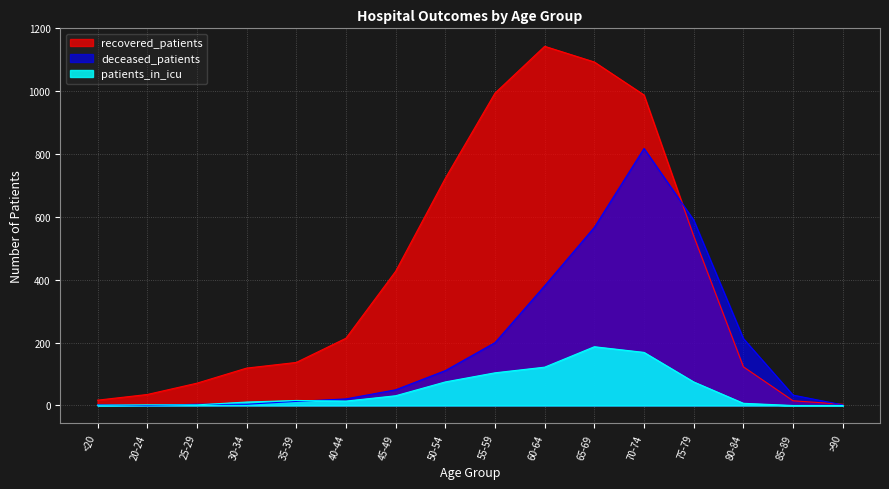

In patients_in_icu, how many points are lower than both neighbors (excluding endpoints)?

1